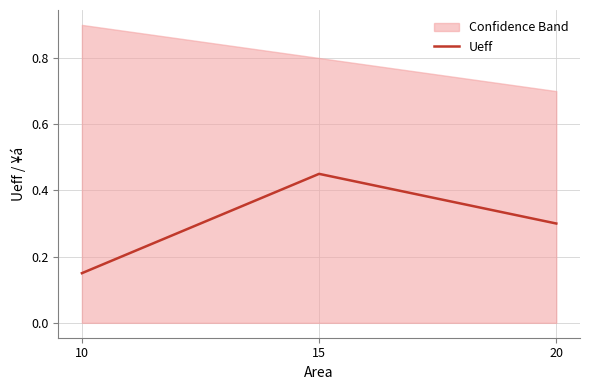

Rank the categories by value from lowest to highest.

10, 20, 15